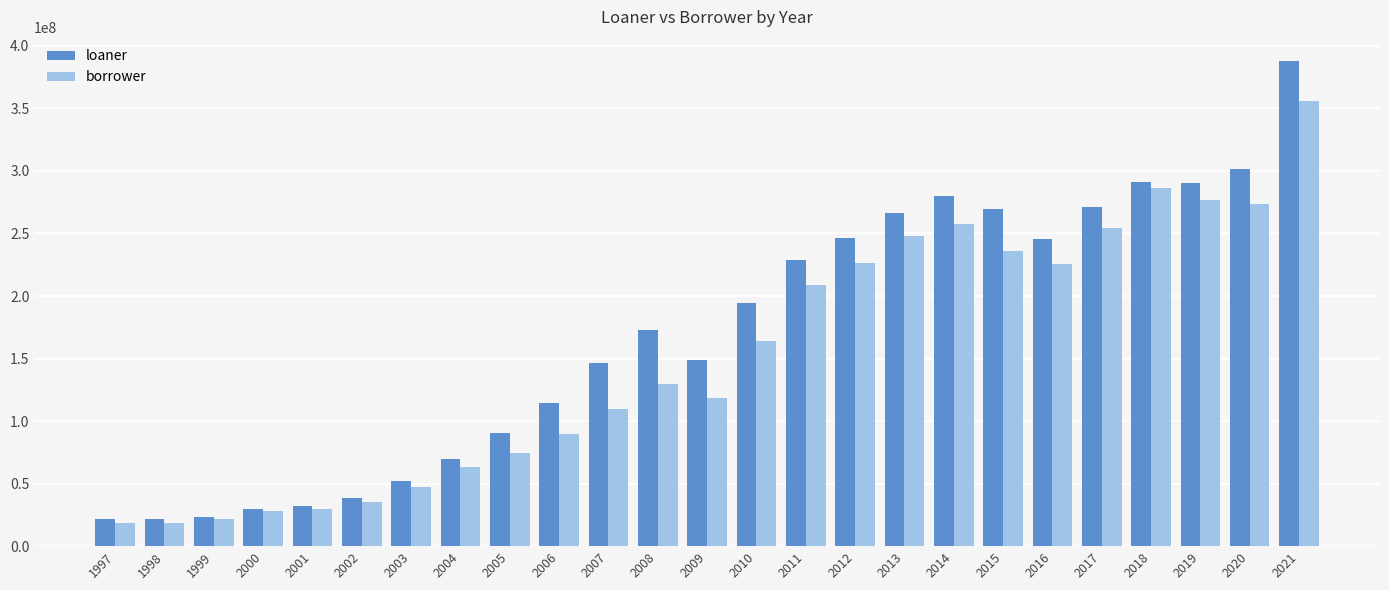

What is the sum of the borrower values at 2008 and 2017?

384376437.9